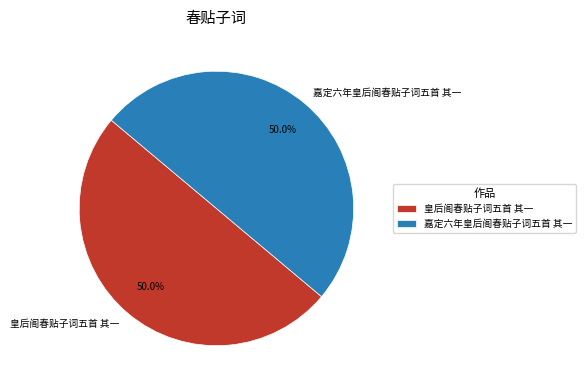

What percentage do 皇后阁春贴子词五首 其一 and 嘉定六年皇后阁春贴子词五首 其一 together represent?

100.0%